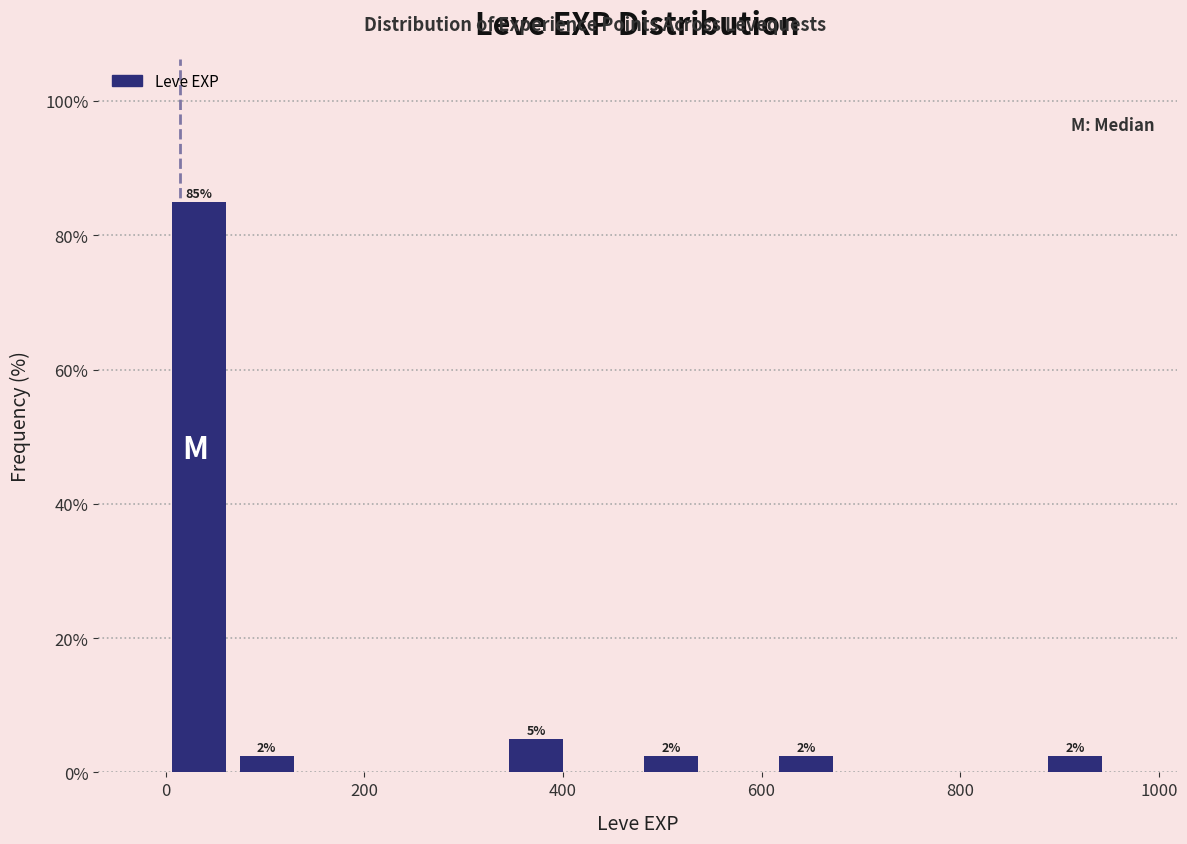

Around what value on the x-axis is the tallest bar? Give the approximate position of its centre, as read against the axis.

40